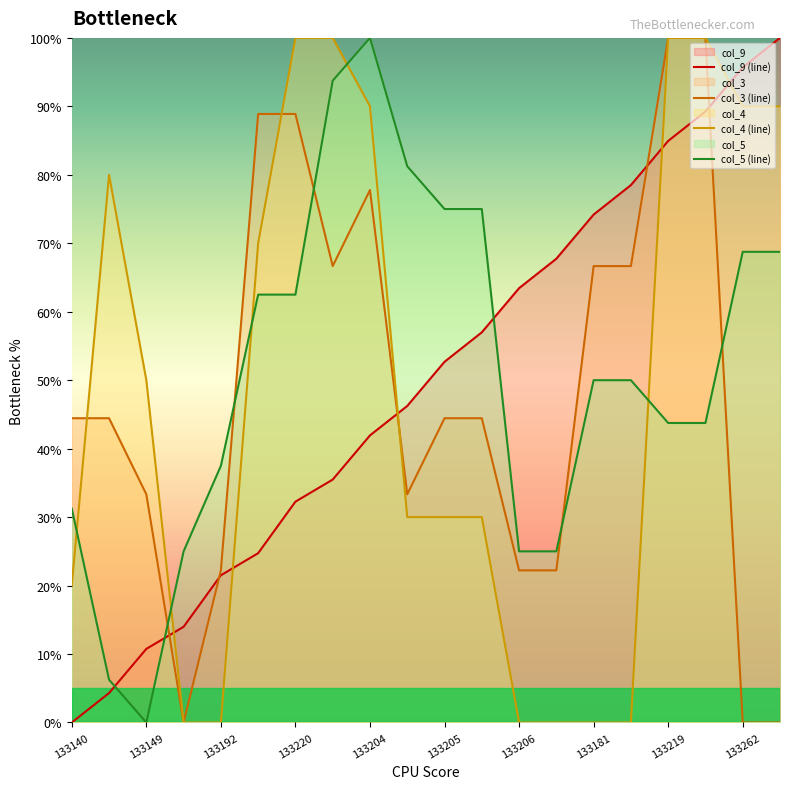

What is the difference between the highest and lowest values at 133181?

74.2